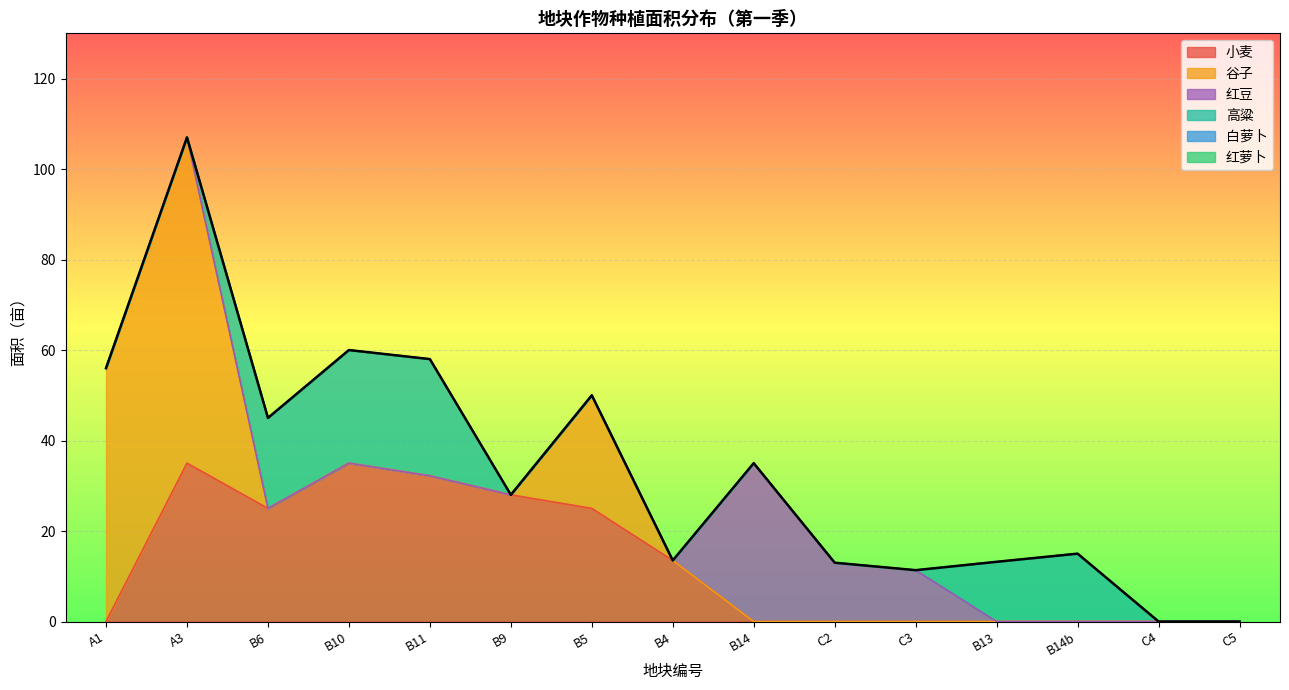

How many distinct data groups are displayed?

6